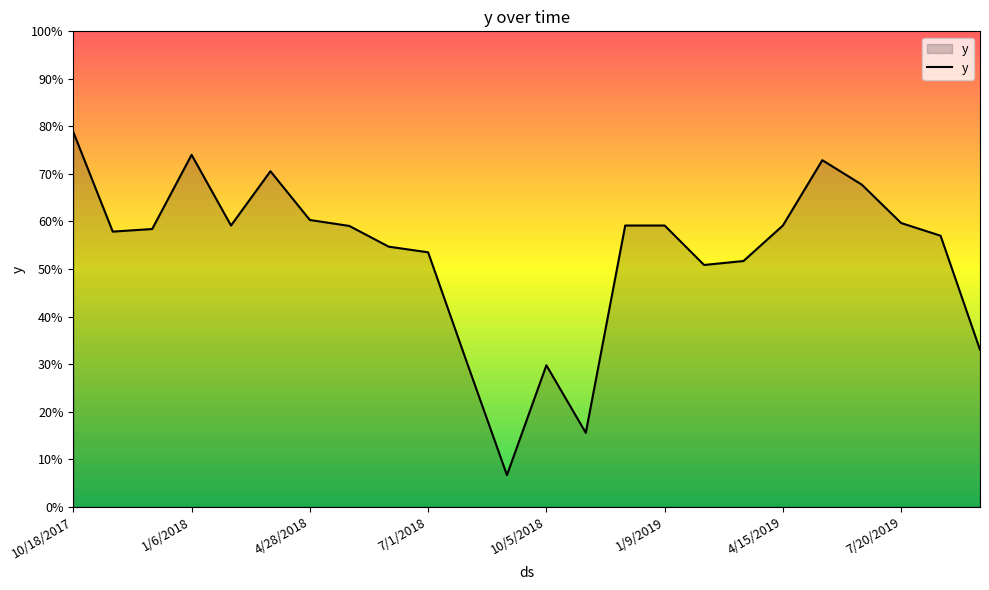

Reading left to right, transcribe all the data shown in this chart.

0.8	0.6	0.6	0.7	0.6	0.7	0.6	0.6	0.5	0.5	0.3	0.1	0.3	0.2	0.6	0.6	0.5	0.5	0.6	0.7	0.7	0.6	0.6	0.3